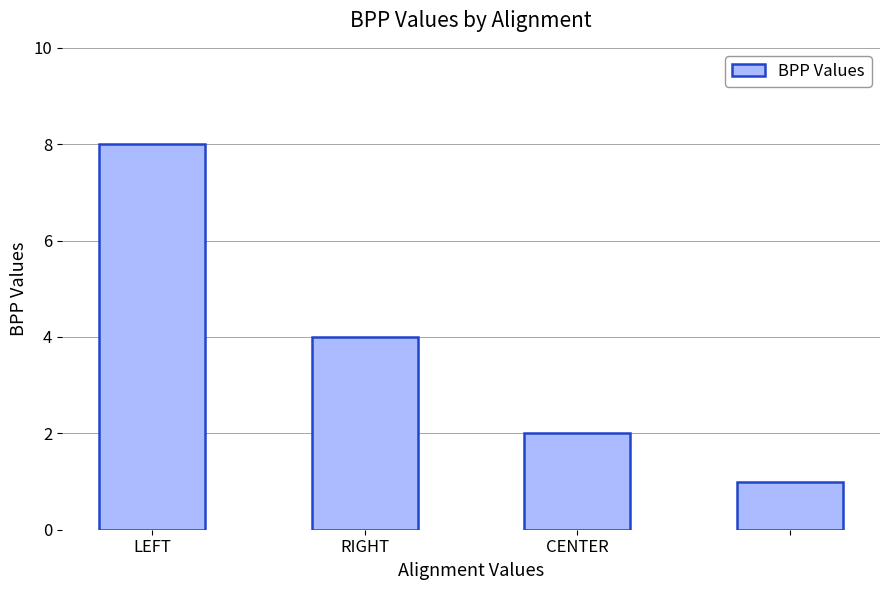

How many distinct data groups are displayed?

1